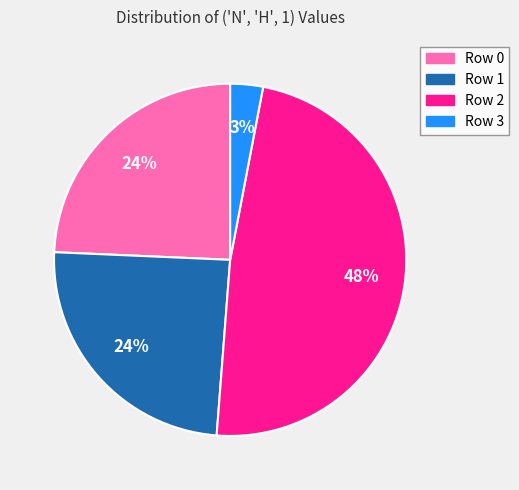

To the nearest percent, what portion does Row 1 represent?

24%